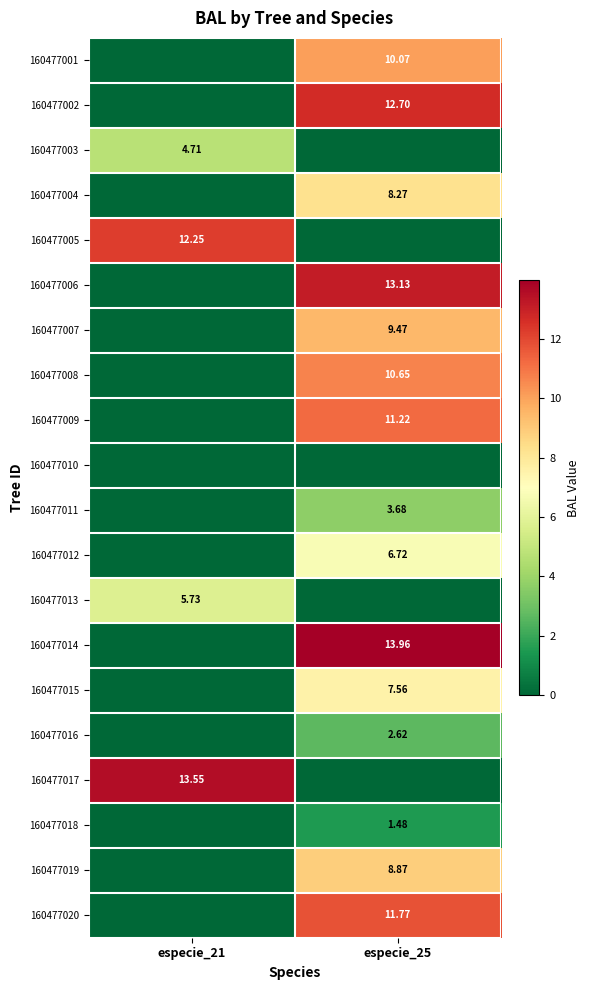

List the series in order of their peak value, lowest first.

160477010, 160477018, 160477016, 160477011, 160477003, 160477013, 160477012, 160477015, 160477004, 160477019, 160477007, 160477001, 160477008, 160477009, 160477020, 160477005, 160477002, 160477006, 160477017, 160477014